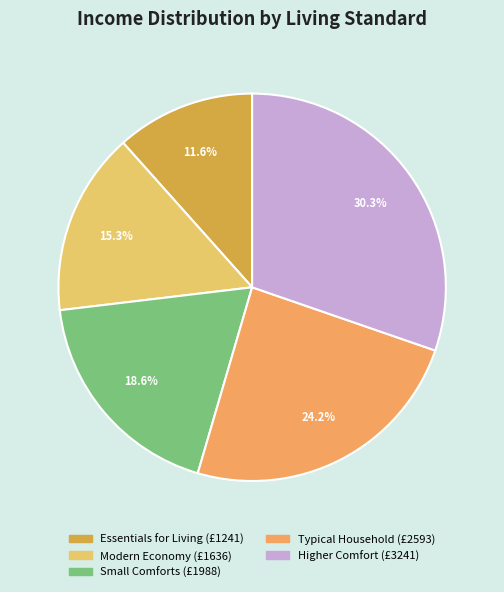

Which slice is the largest?

Higher Comfort